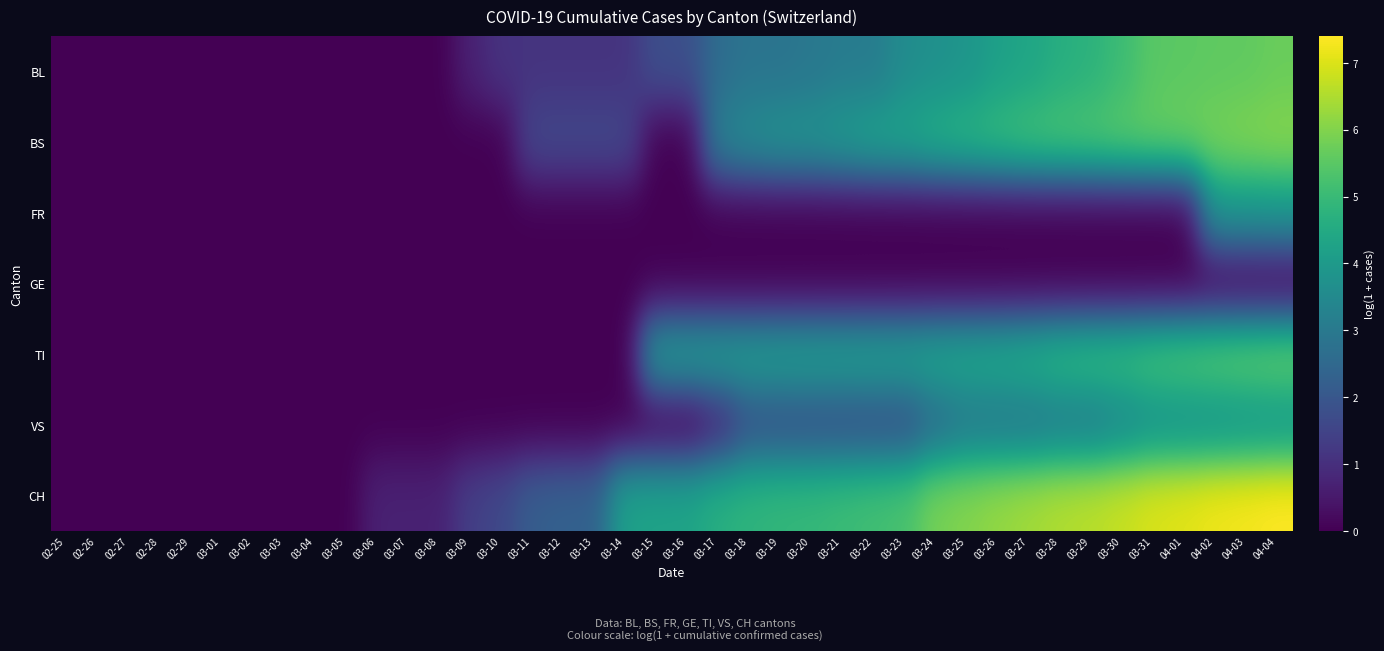

At which category is the sum across all series the highest?

04-04